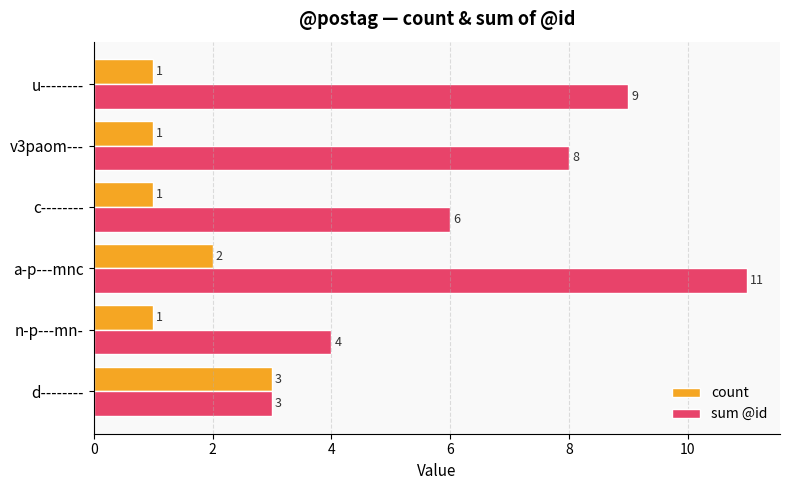

Rank the series by their average value, from lowest to highest.

count, sum @id